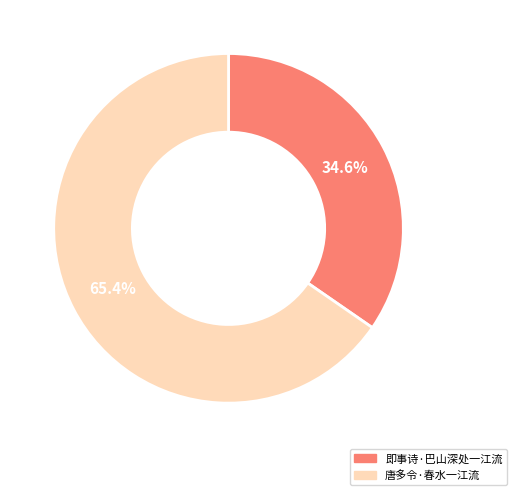

Count the number of slices in the pie.

2